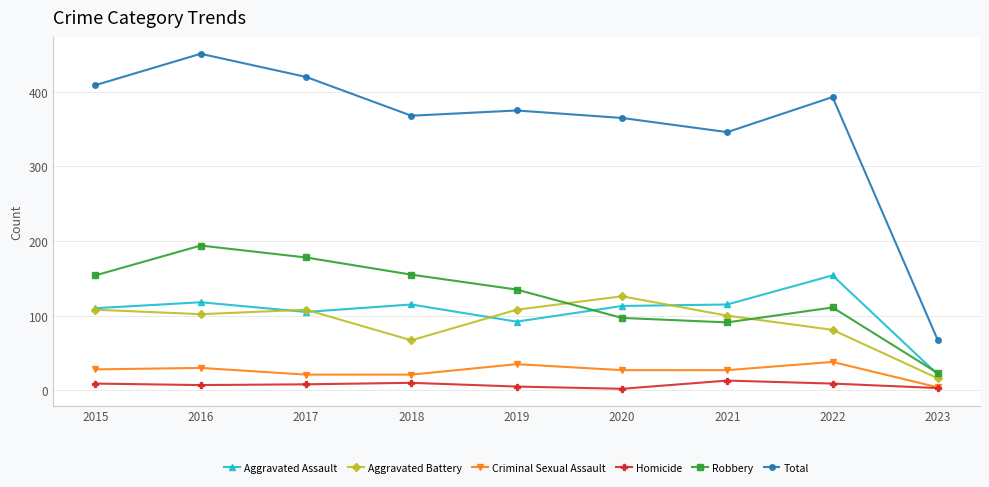

Where does the Aggravated Assault series first go above 113?

2016